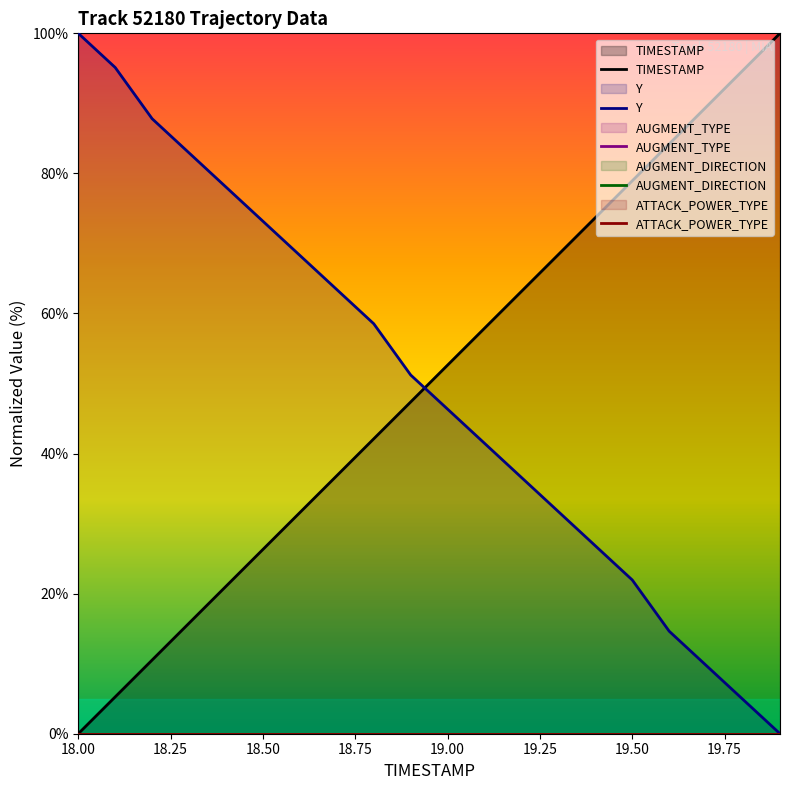

Which series has the widest spread of values?

TIMESTAMP